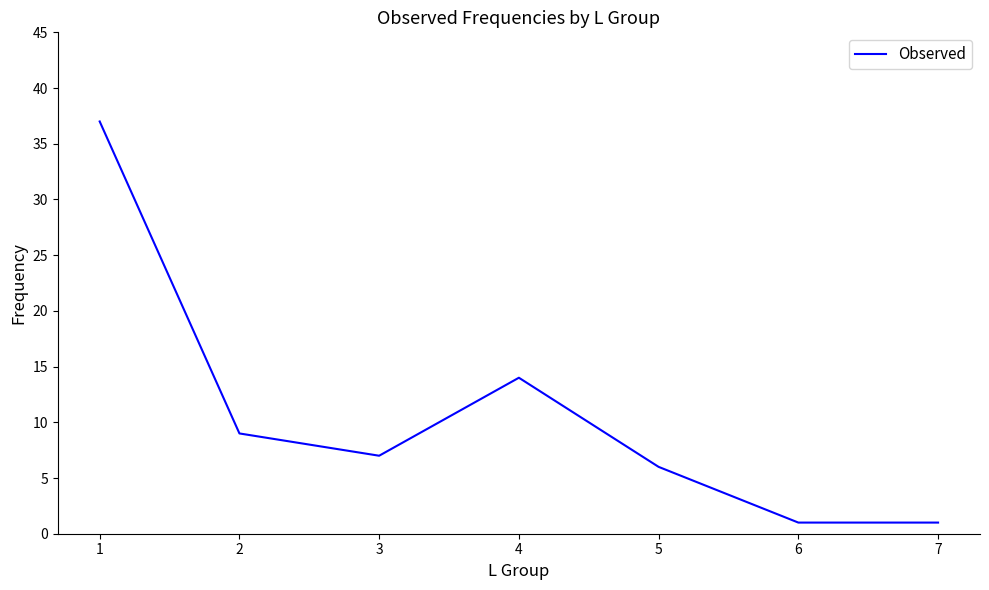

Between 2 and 3, which is larger?

2